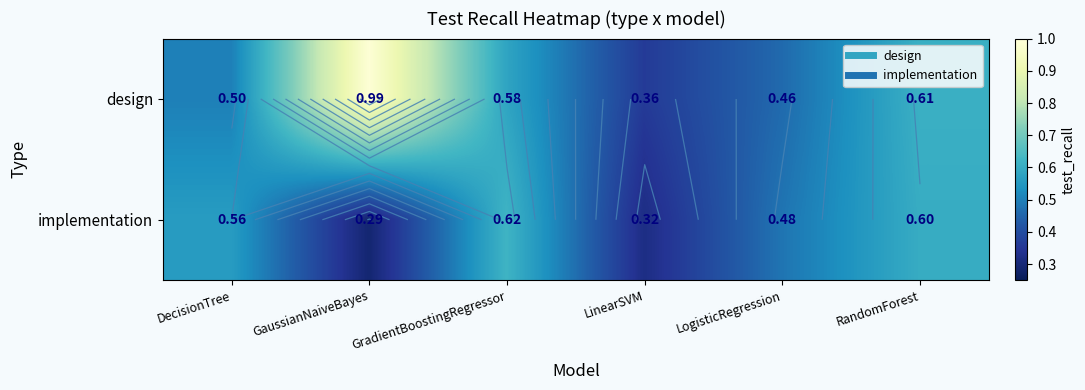

Rank the categories by design value from highest to lowest.

GaussianNaiveBayes, RandomForest, GradientBoostingRegressor, DecisionTree, LogisticRegression, LinearSVM